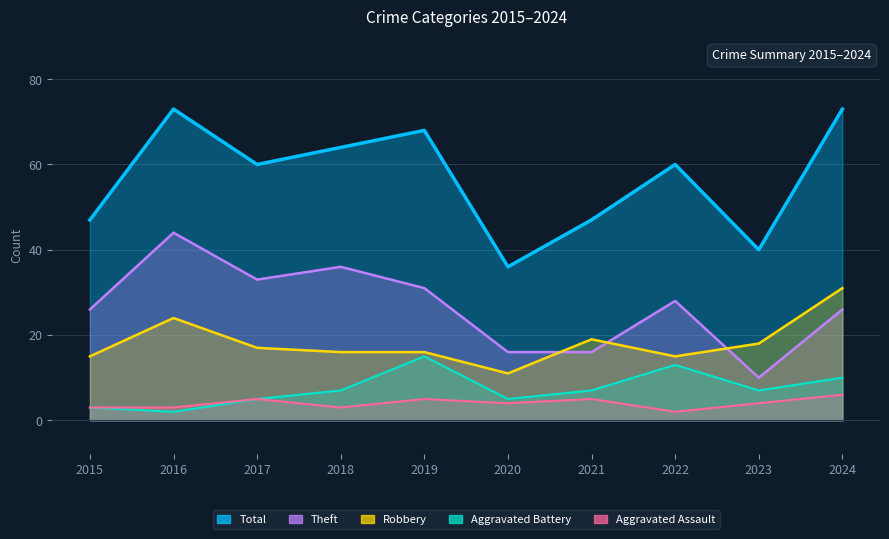

Reading right to left, extract all data points from this chart.

Total: 2024=73	2023=40	2022=60	2021=47	2020=36	2019=68	2018=64	2017=60	2016=73	2015=47
Theft: 2024=26	2023=10	2022=28	2021=16	2020=16	2019=31	2018=36	2017=33	2016=44	2015=26
Robbery: 2024=31	2023=18	2022=15	2021=19	2020=11	2019=16	2018=16	2017=17	2016=24	2015=15
Aggravated Battery: 2024=10	2023=7	2022=13	2021=7	2020=5	2019=15	2018=7	2017=5	2016=2	2015=3
Aggravated Assault: 2024=6	2023=4	2022=2	2021=5	2020=4	2019=5	2018=3	2017=5	2016=3	2015=3